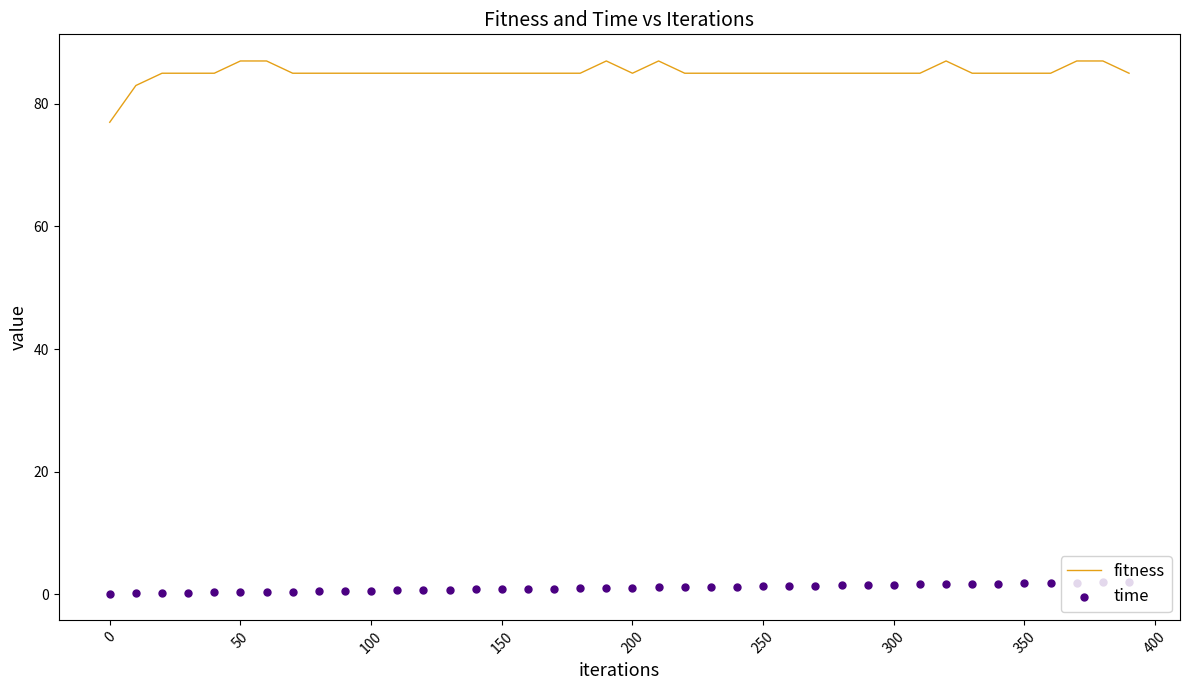

What are all the series names shown in the legend?

fitness, time